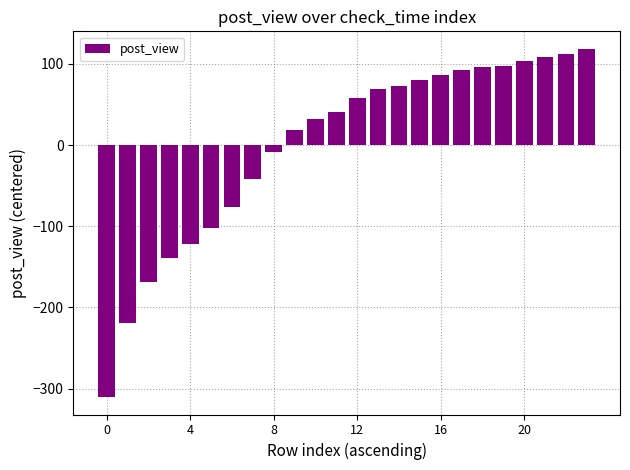

What is the maximum value shown in the chart?

118.7